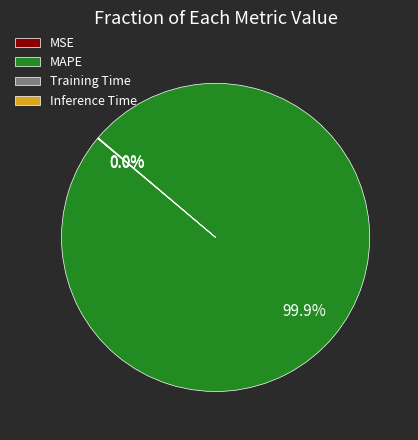

Which category has the biggest portion of the pie?

MAPE